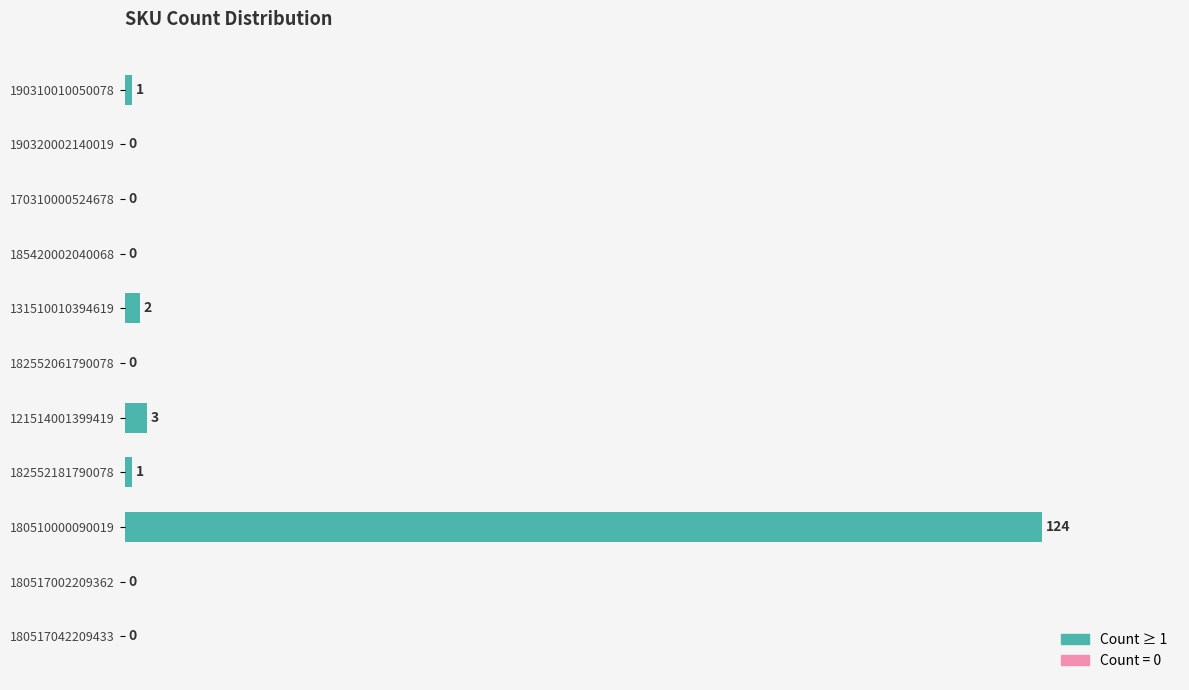

What is the approximate value at 180510000090019?

124